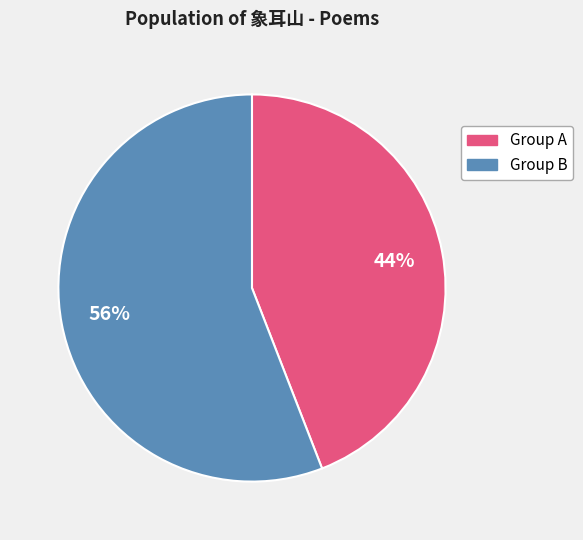

To the nearest percent, what is the difference between the largest and smallest slice percentages?

12%